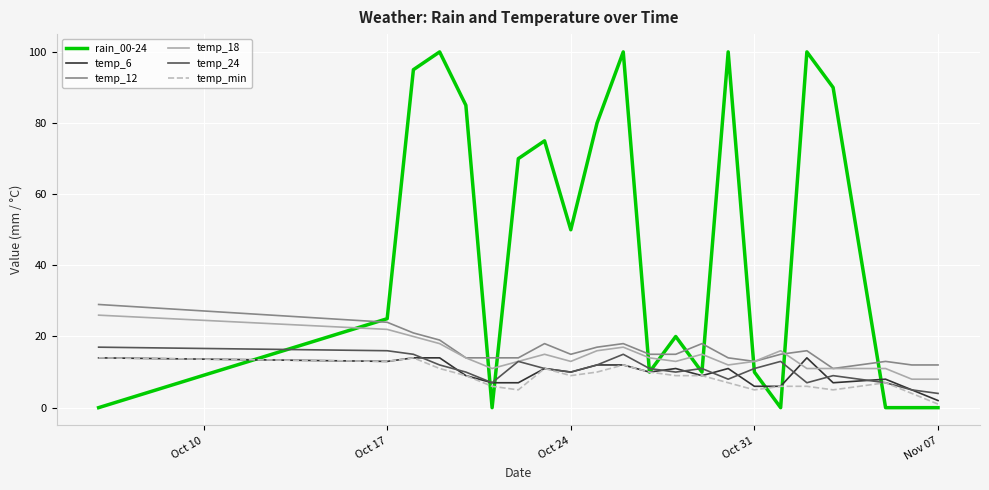

How many distinct data groups are displayed?

6